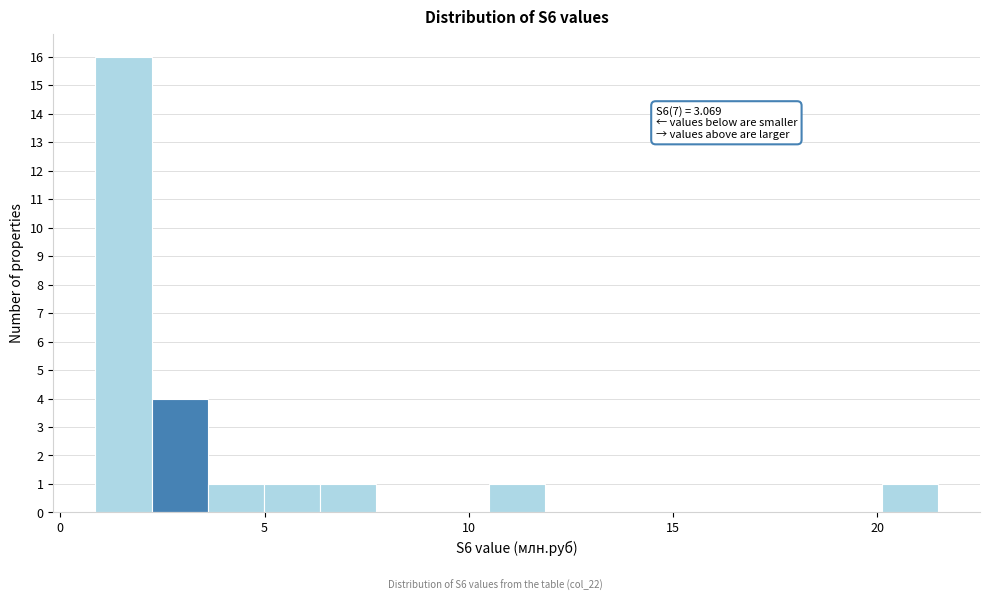

Read against the x-axis, roughly where is the centre of the tallest bar?

1.5